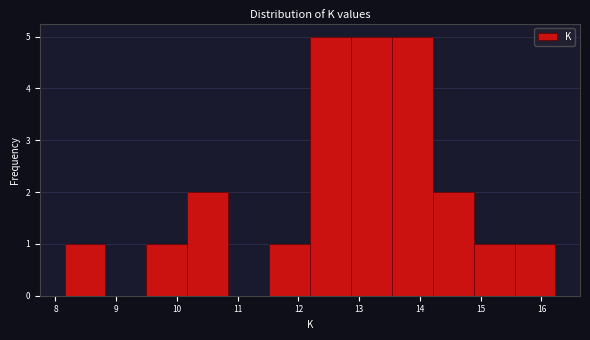

Reading left to right, transcribe this chart: for each bar, give the range it covers on the x-axis and its height. Neither the bar edges nor the heights are printed on the chart, so give them approximately, as read against the axes.

8.2 to 8.8: 1
8.8 to 9.5: 0
9.5 to 10.2: 1
10.2 to 10.8: 2
10.8 to 11.5: 0
11.5 to 12.2: 1
12.2 to 12.9: 5
12.9 to 13.5: 5
13.5 to 14.2: 5
14.2 to 14.9: 2
14.9 to 15.6: 1
15.6 to 16.2: 1